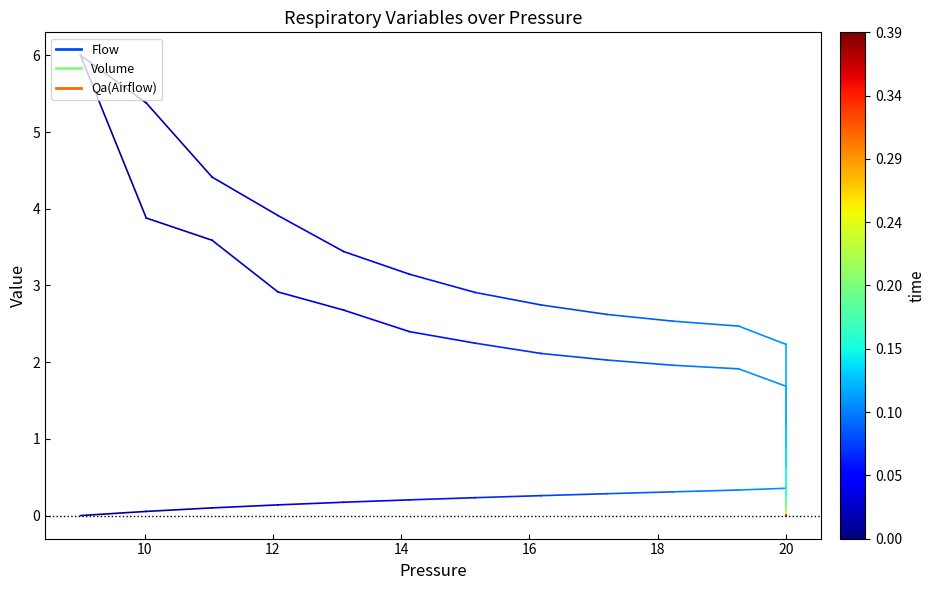

At which label does Qa(Airflow) reach its minimum?

10